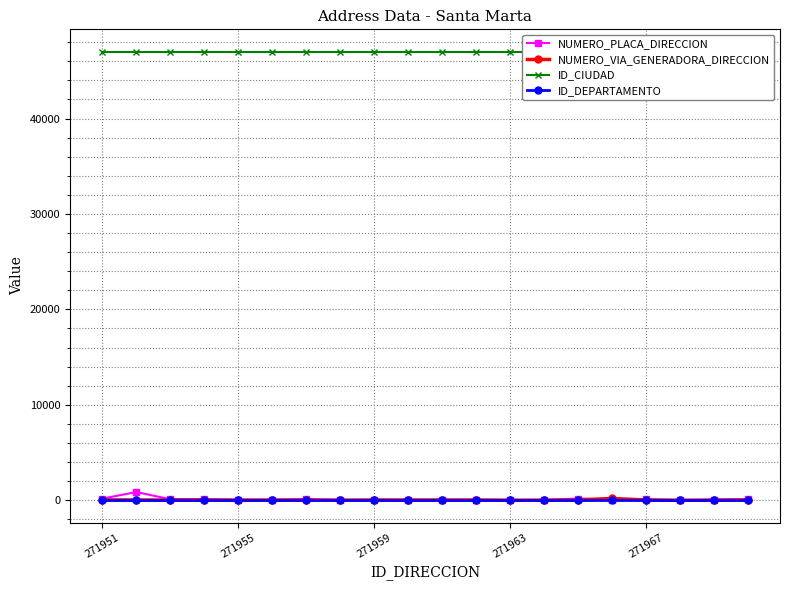

The NUMERO_PLACA_DIRECCION series shows 40 at 271959. True or false?

True